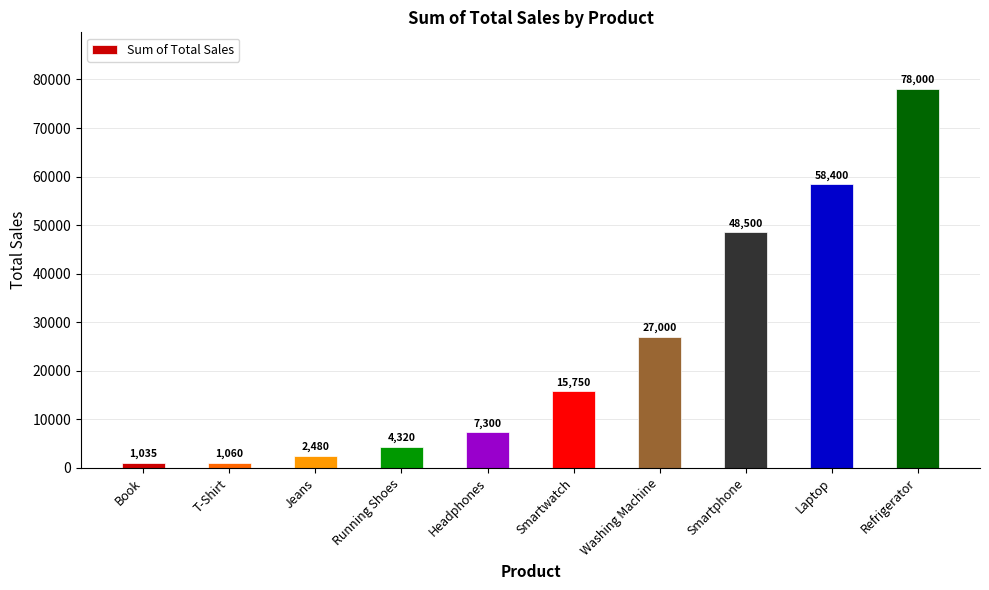

What is the sum of the values at Smartwatch and Laptop?

74150